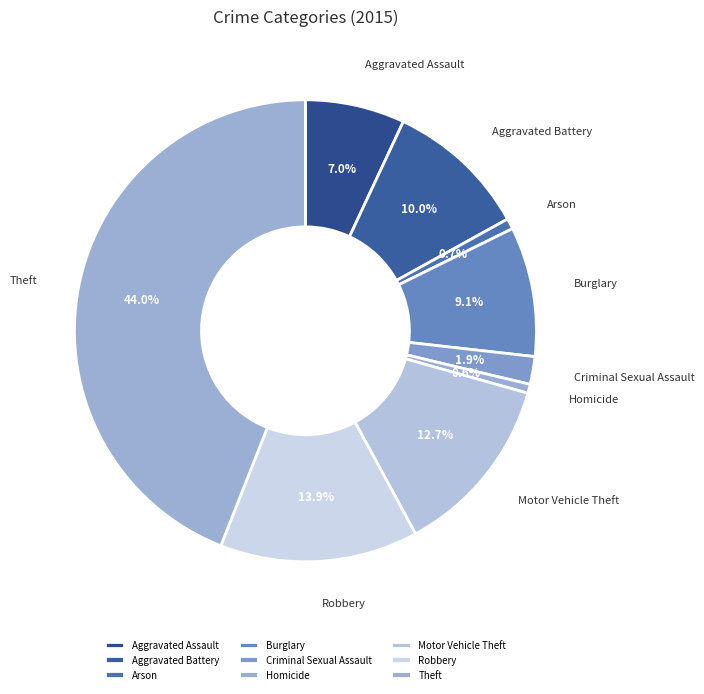

To the nearest percent, what percentage of the pie is Aggravated Assault?

7%